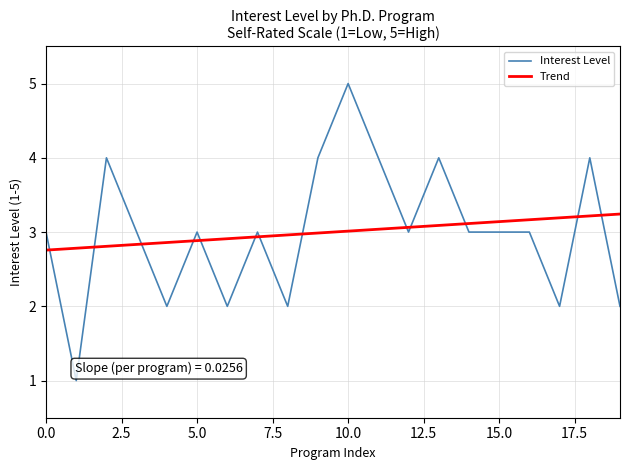

True or false: Interest Level and Trend intersect in this chart.

True